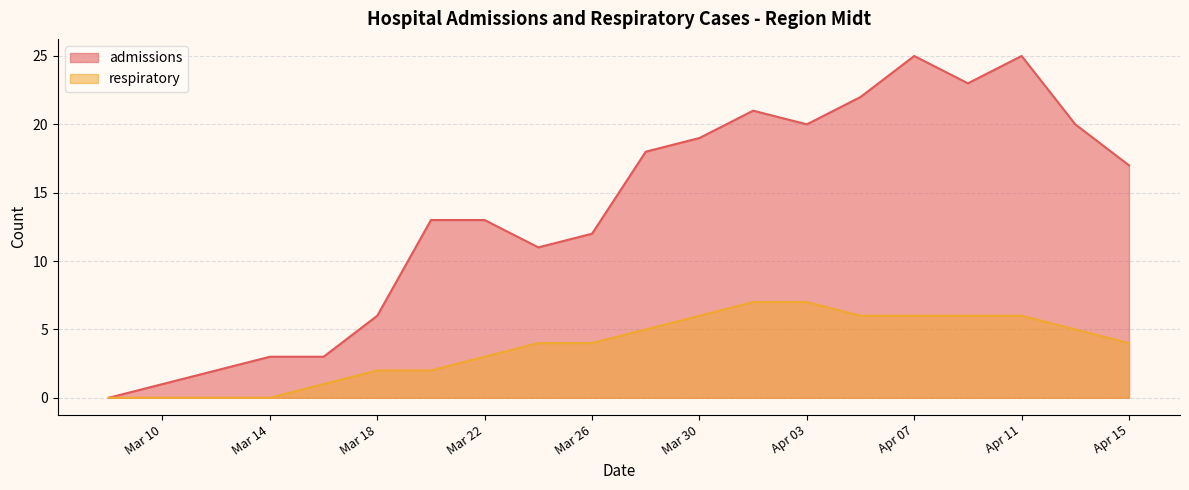

Which series has the largest range (max minus min)?

admissions